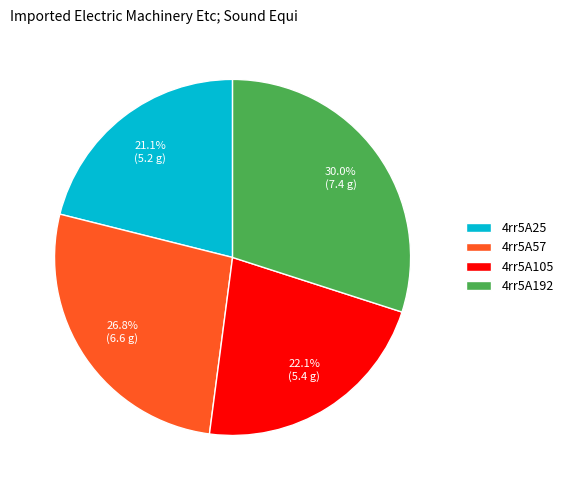

What percentage is NOT represented by 4rr5A25?

78.9%